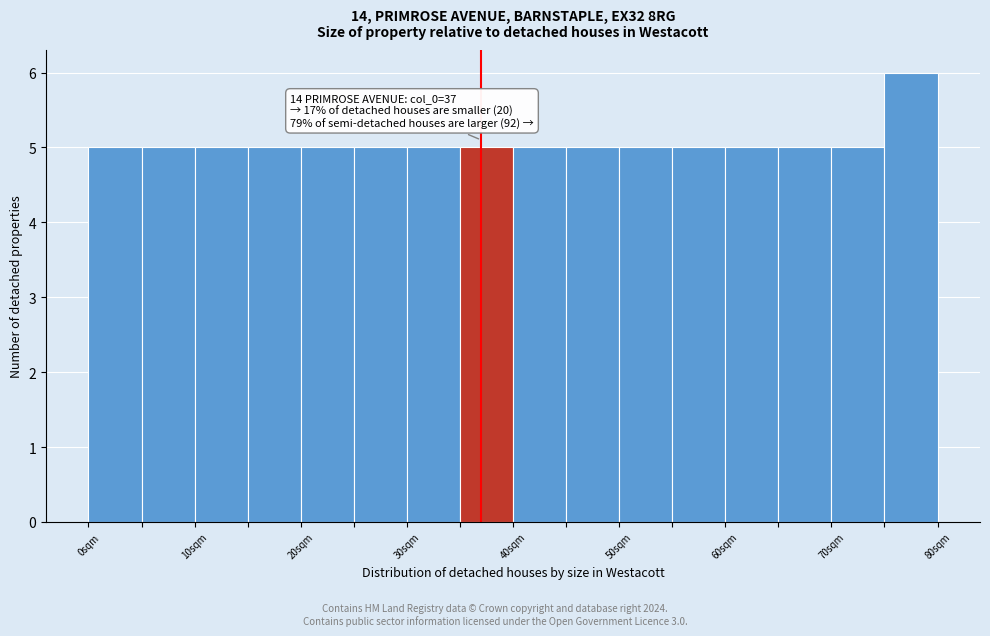

Over which range of the x-axis is the bar tallest?

75 to 80